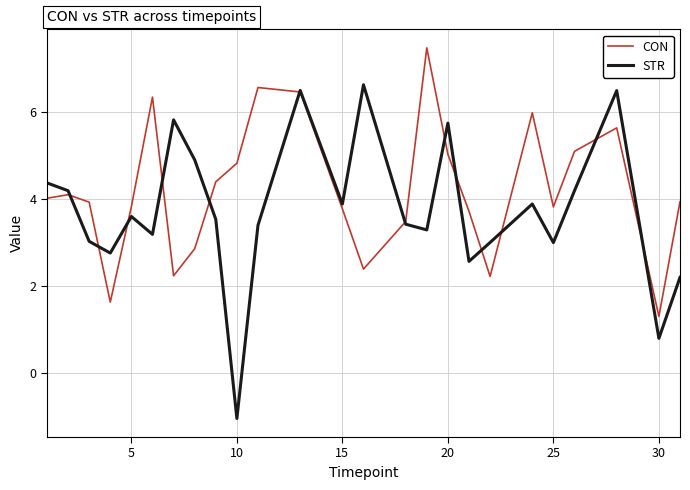

What is the minimum value shown in the chart?

-1.0